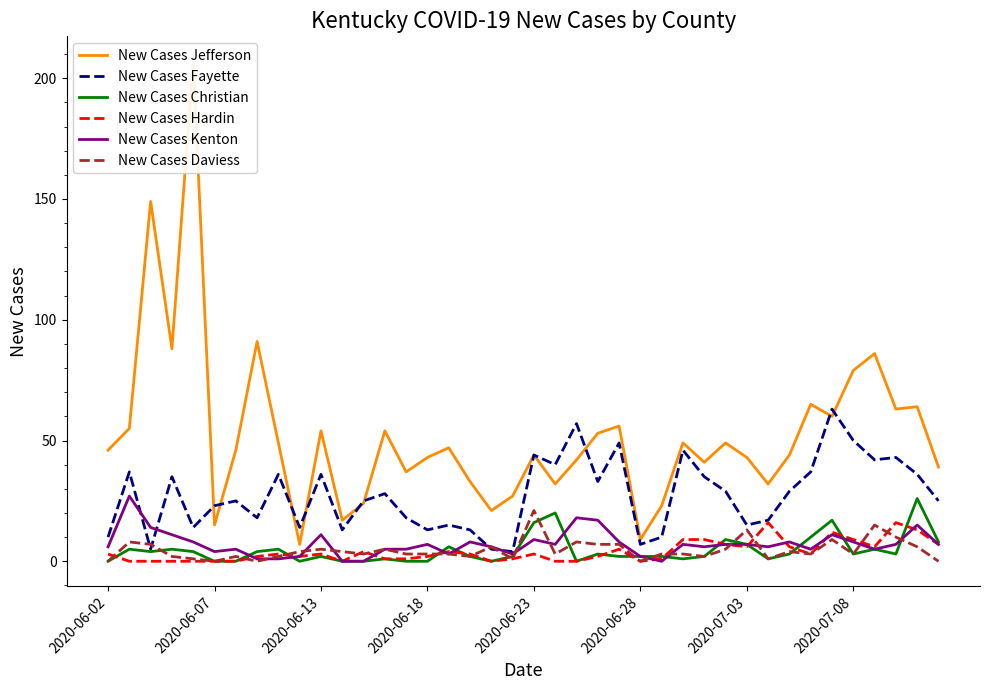

What is the lowest value of the New Cases Jefferson series?

7